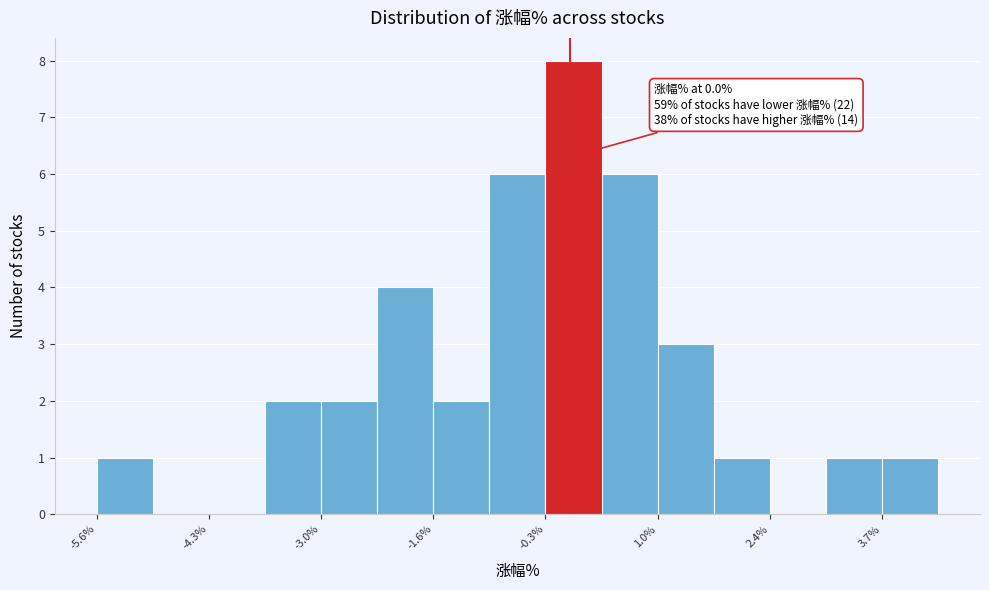

Read against the x-axis, roughly where is the centre of the tallest bar?

0.0